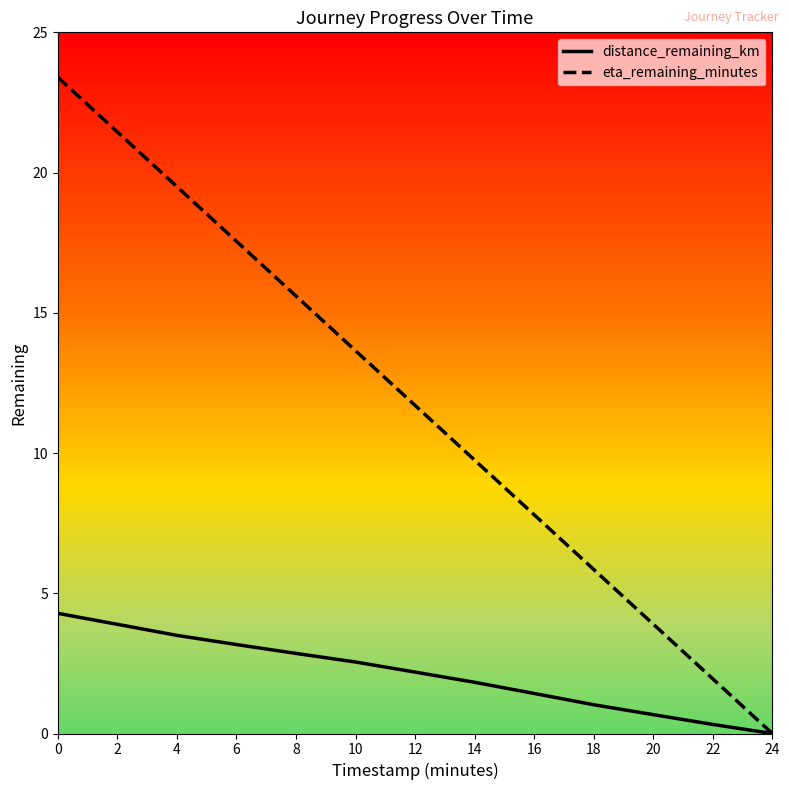

Rank the categories by eta_remaining_minutes value from lowest to highest.

24, 22, 20, 18, 16, 14, 12, 10, 8, 6, 4, 2, 0